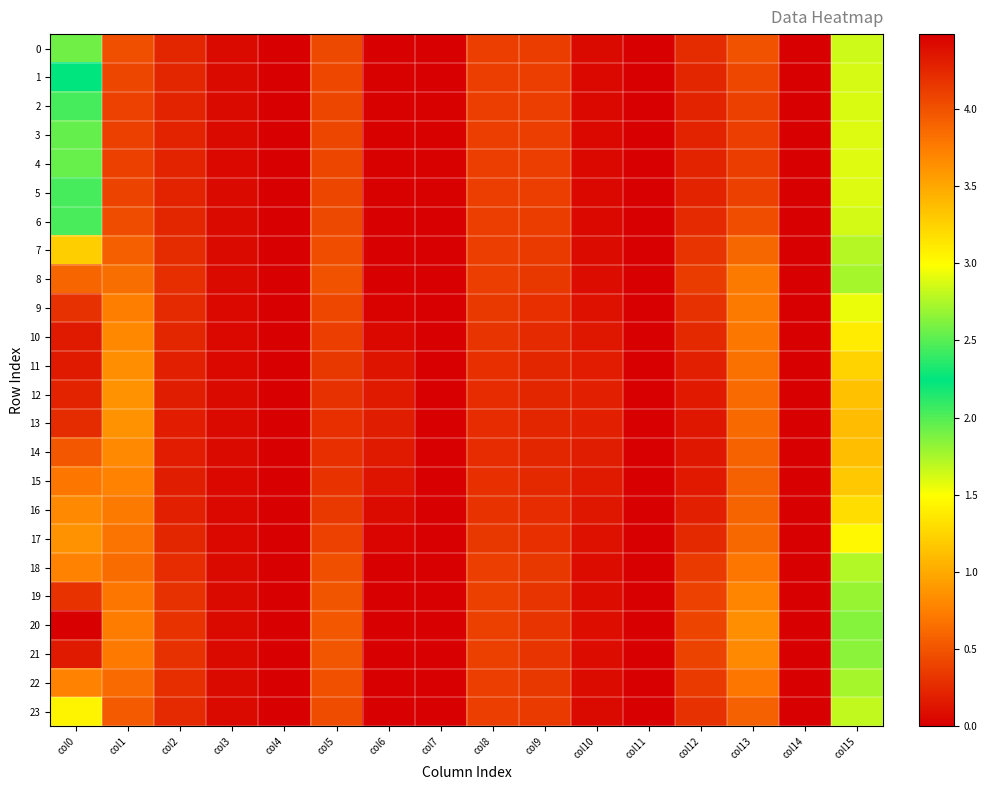

At which category does the chart reach its peak across all series?

col0